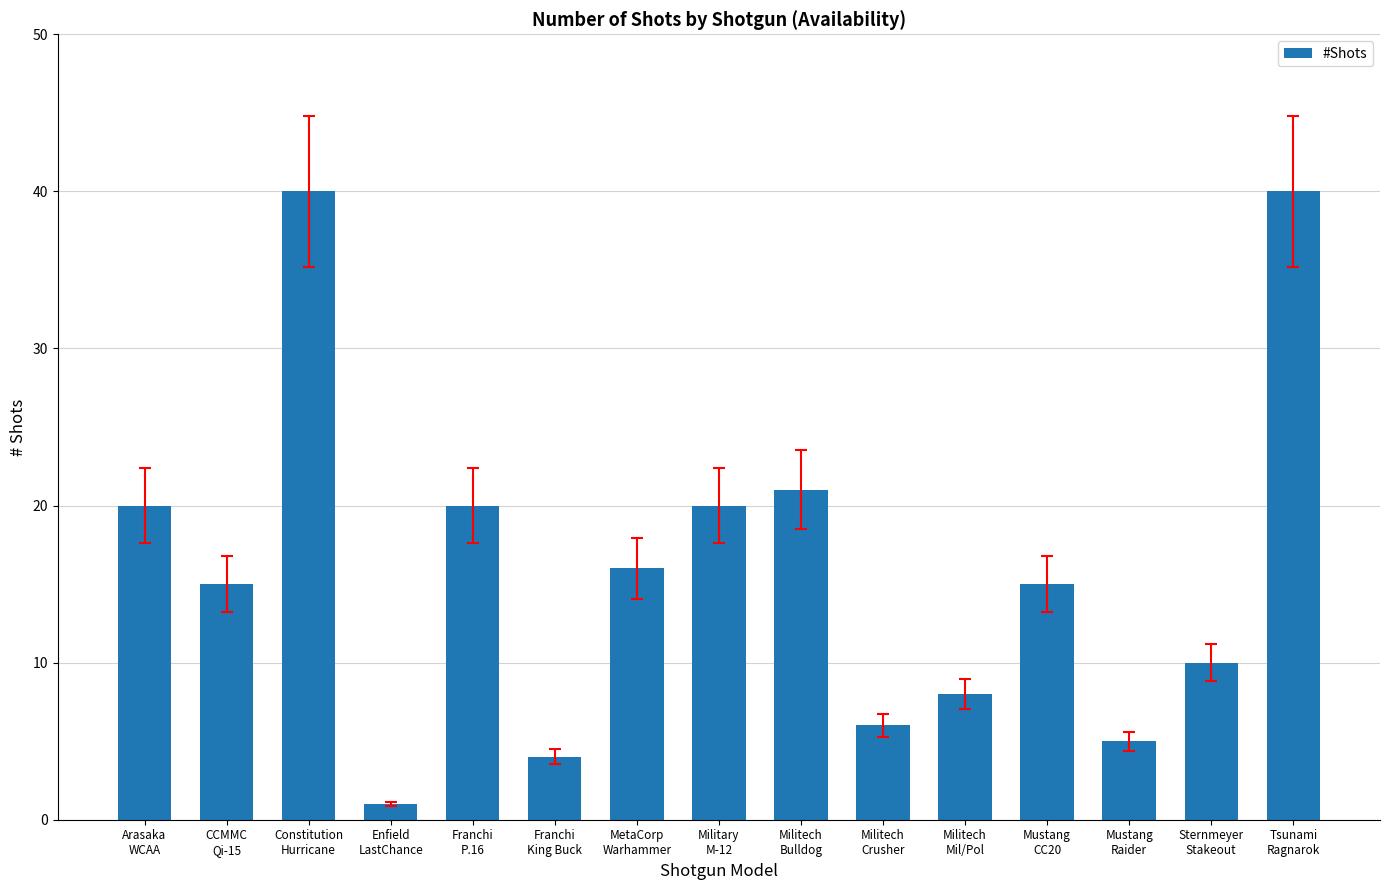

Reading left to right, extract all data points from this chart.

20	15	40	1	20	4	16	20	21	6	8	15	5	10	40